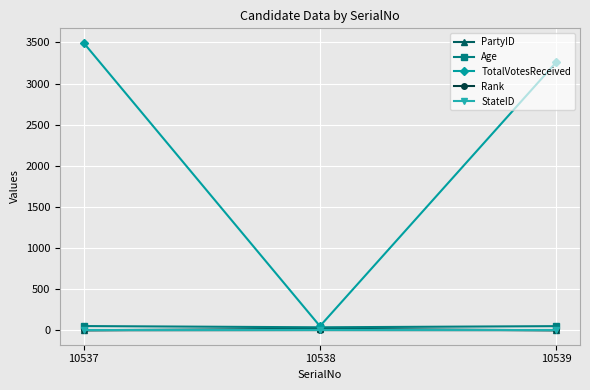

Which series has the largest total across all categories?

TotalVotesReceived